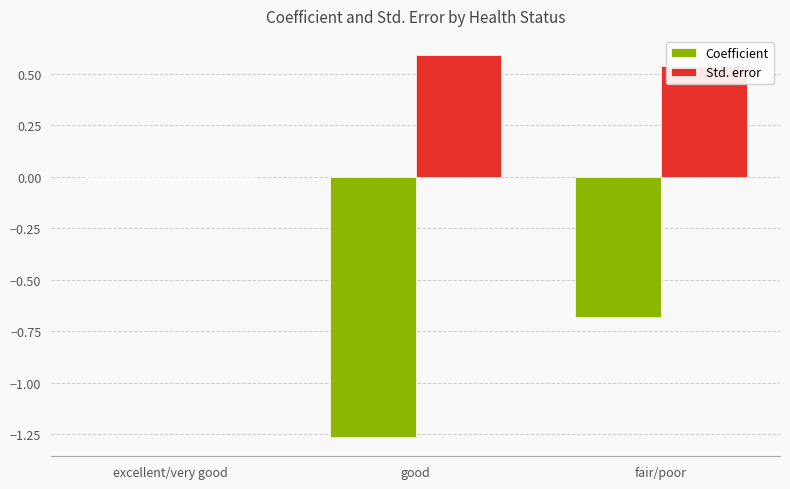

True or false: Std. error has a value of 0.6 at good.

True